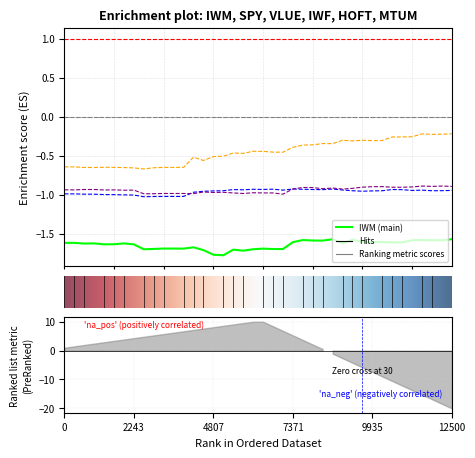

How many interior local valleys does the SPY series have?

8